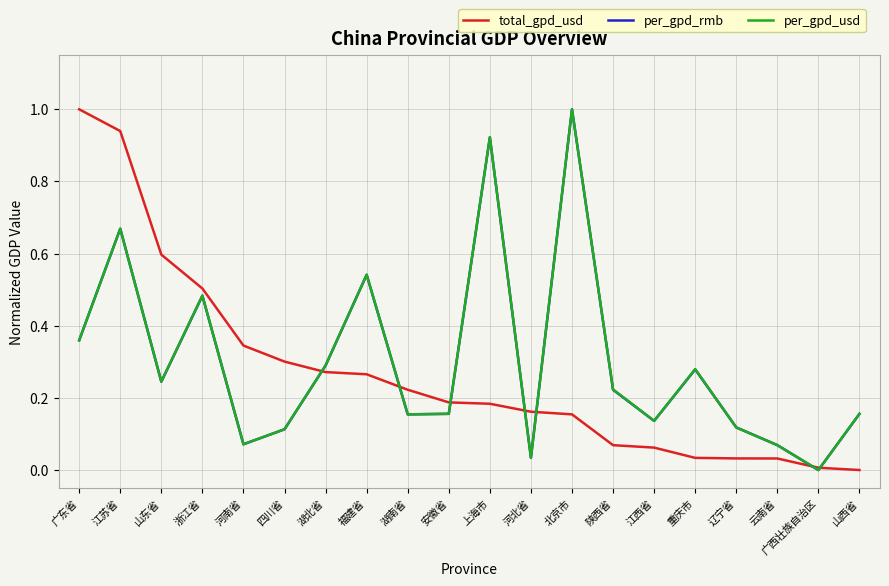

What is the highest value of the total_gpd_usd series?

1.0